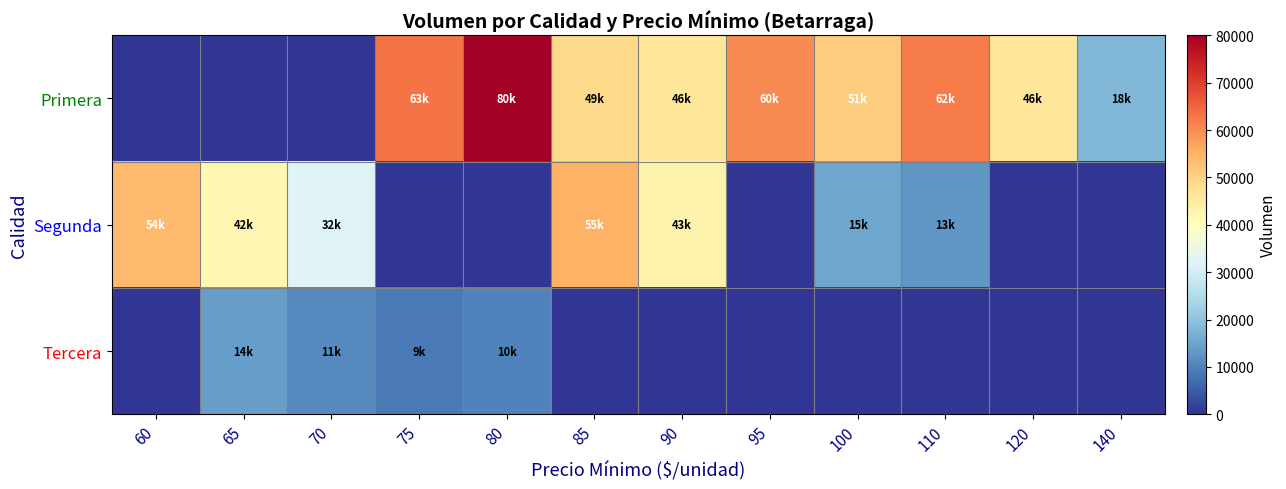

Reading left to right, list all the values displayed in this chart.

Primera: 60=0	65=0	70=0	75=63000	80=80000	85=49000	90=46000	95=60000	100=51000	110=62000	120=46000	140=18000
Segunda: 60=54000	65=42000	70=32000	75=0	80=0	85=55000	90=43000	95=0	100=15000	110=13000	120=0	140=0
Tercera: 60=0	65=14000	70=11000	75=9000	80=10000	85=0	90=0	95=0	100=0	110=0	120=0	140=0